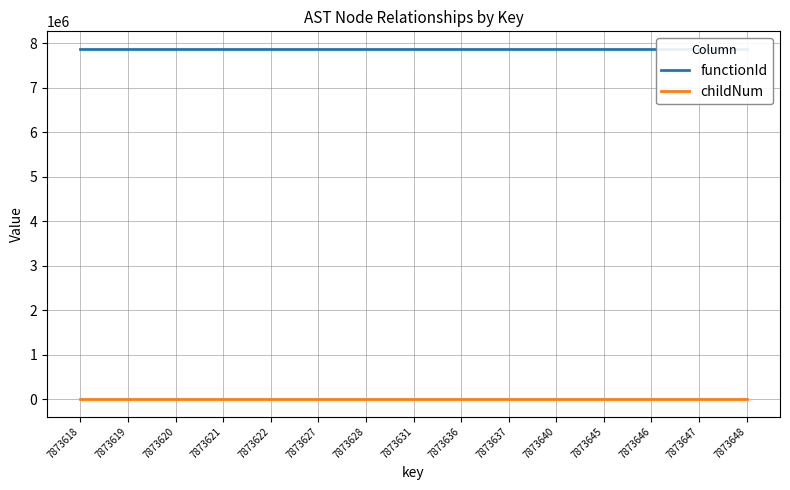

Reading left to right, list all the values displayed in this chart.

functionId: 7873618=7873615	7873619=7873615	7873620=7873615	7873621=7873615	7873622=7873615	7873627=7873615	7873628=7873615	7873631=7873615	7873636=7873615	7873637=7873615	7873640=7873615	7873645=7873615	7873646=7873615	7873647=7873615	7873648=7873615
childNum: 7873618=0	7873619=0	7873620=0	7873621=1	7873622=2	7873627=0	7873628=1	7873631=2	7873636=0	7873637=1	7873640=2	7873645=0	7873646=1	7873647=2	7873648=3